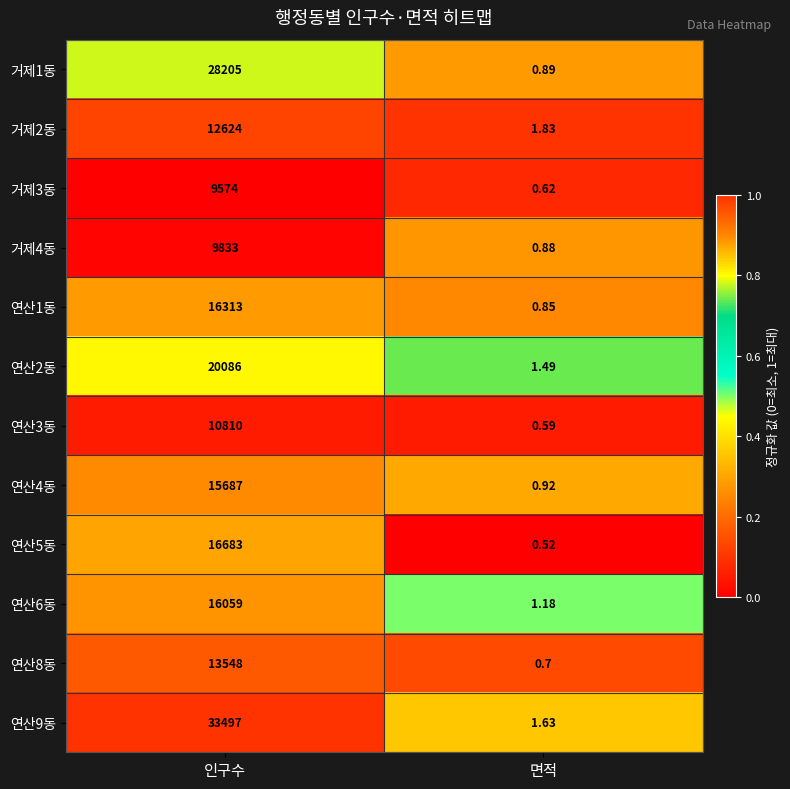

Which category has the lowest value in the 거제4동 series?

면적